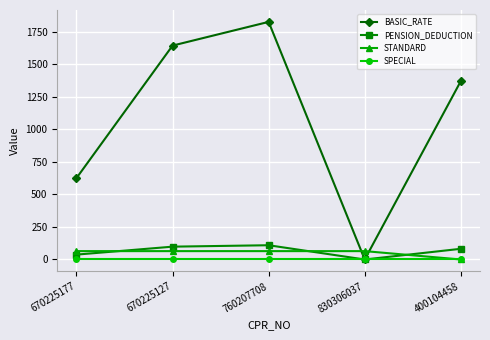

Count the number of categories in the chart.

5